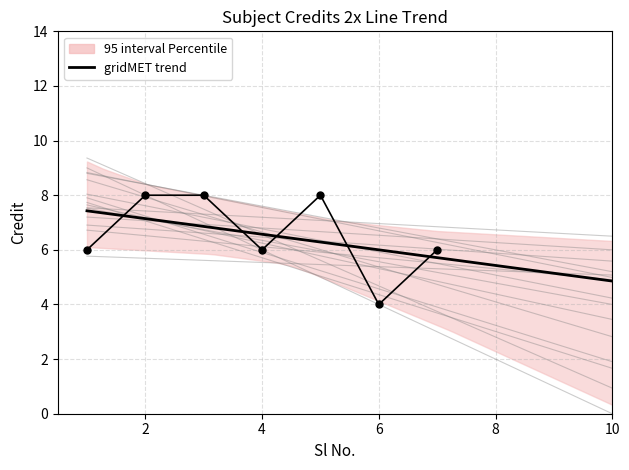

The value at 2 is 8. True or false?

True